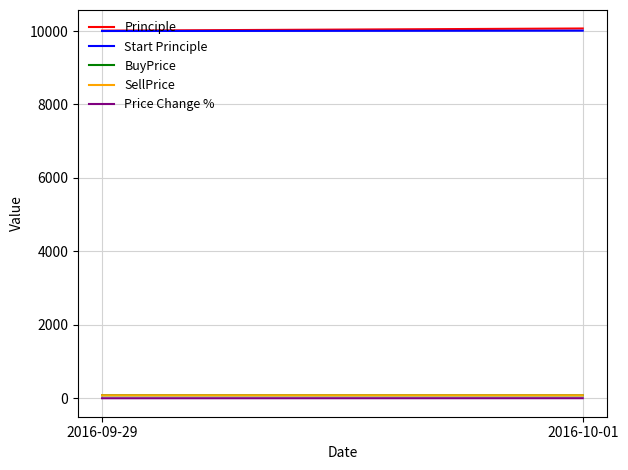

What is the difference between the Principle values at 2016-09-29 and 2016-10-01?

59.1